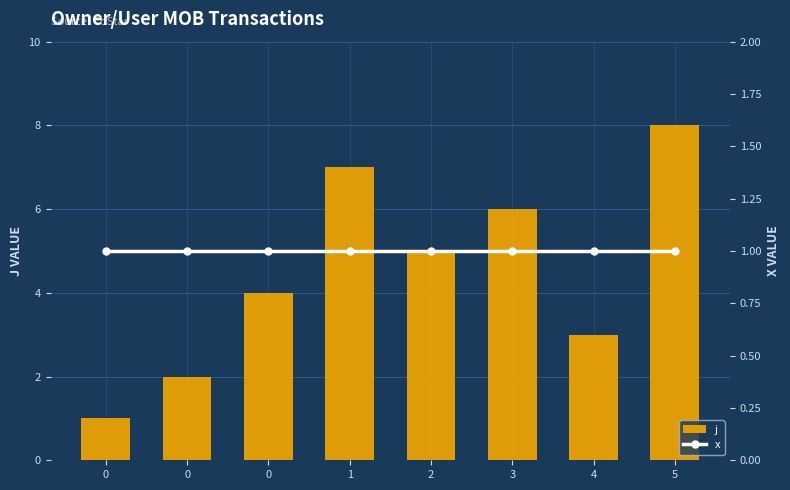

What is the value of the x bar at the 8th from the left?

1